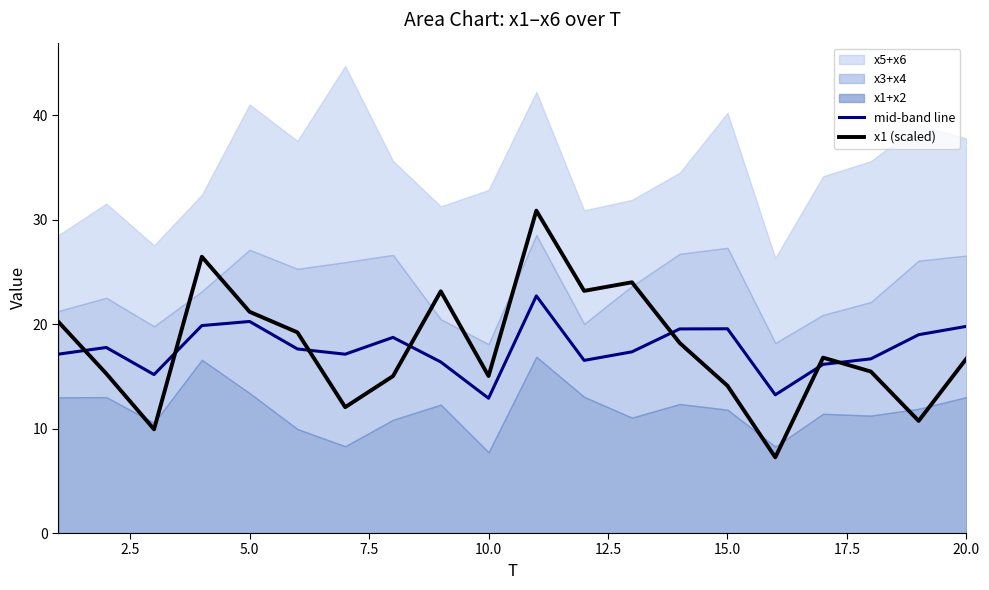

What is the minimum value for x1 (scaled)?

7.2